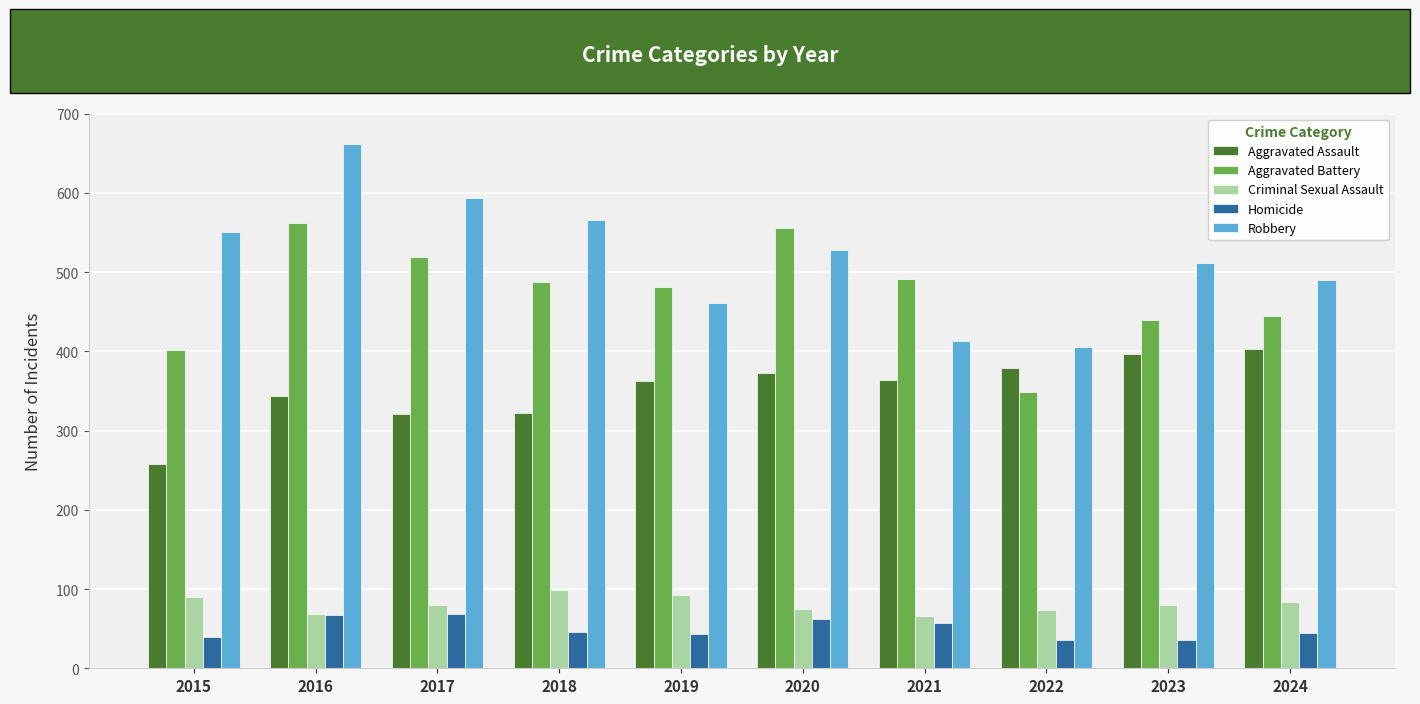

Where does the Aggravated Assault series first go above 364?

2020